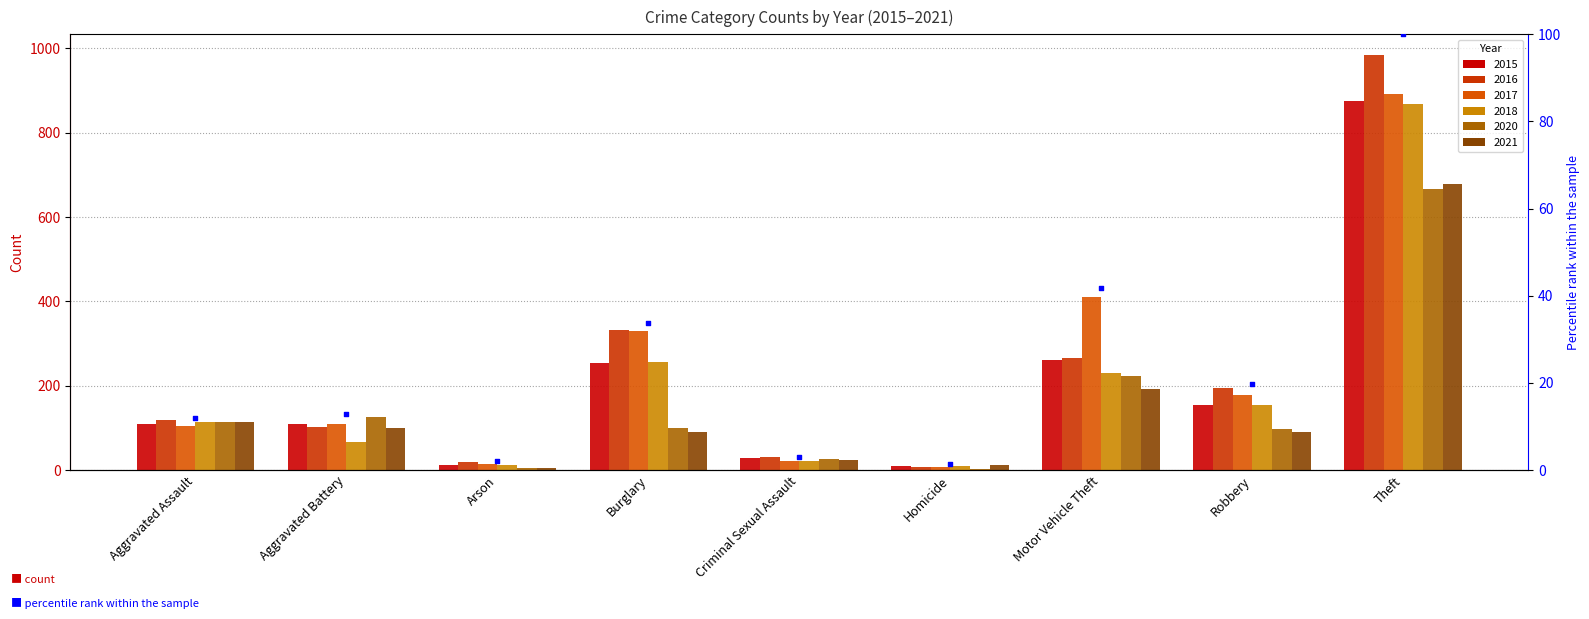

What is the change in value from Criminal Sexual Assault to Theft?

+97.0